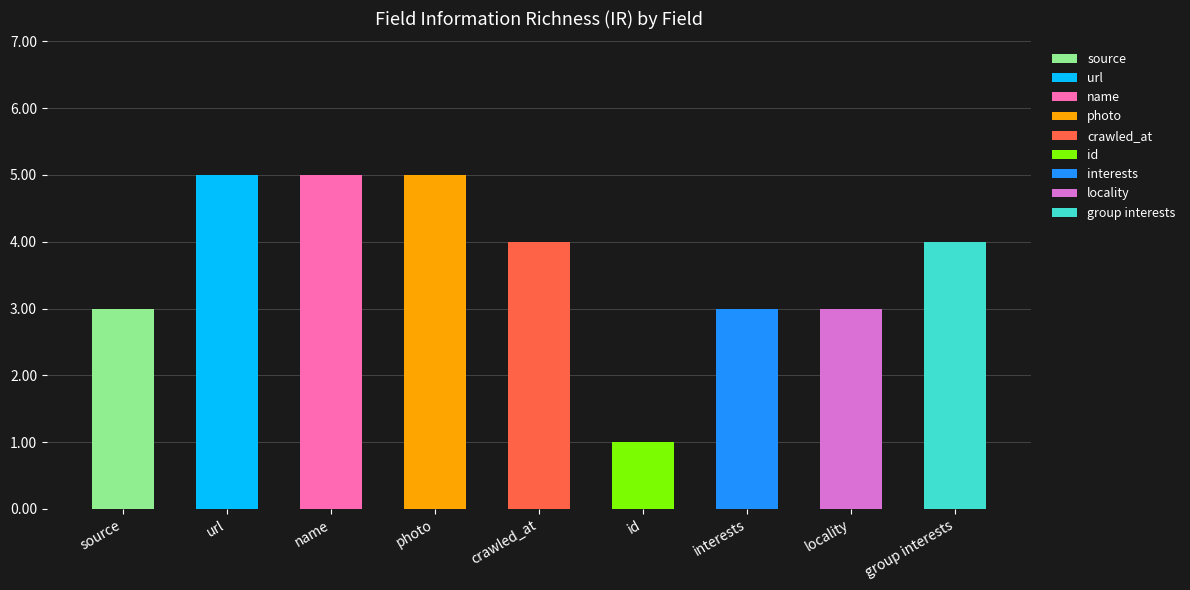

Are the bars horizontal?

No